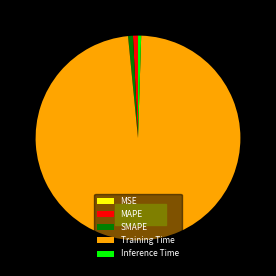

Which slice is the largest?

Training Time